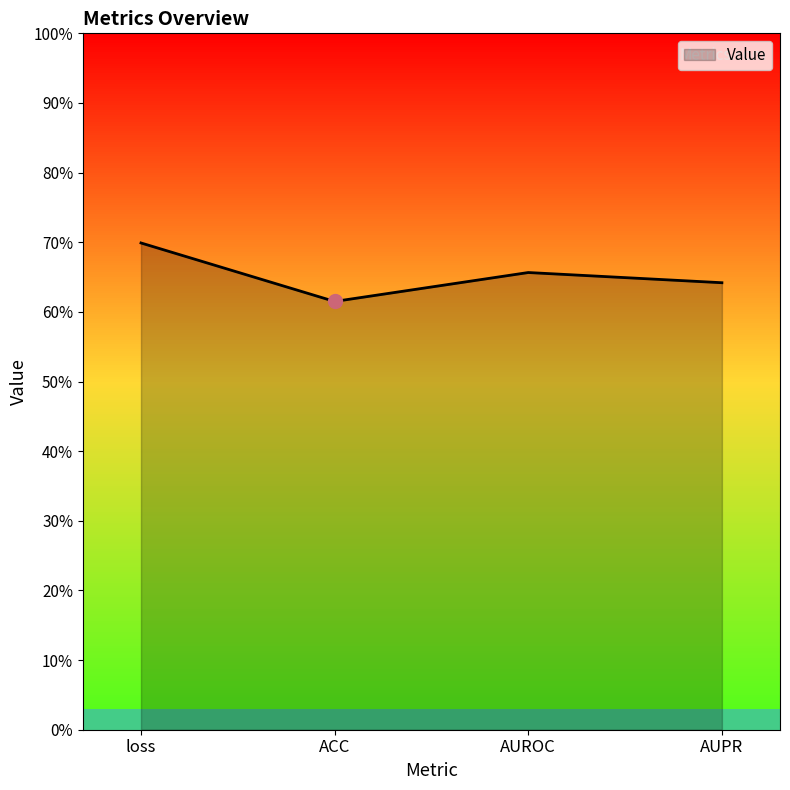

At which category does the data reach its first local valley?

ACC